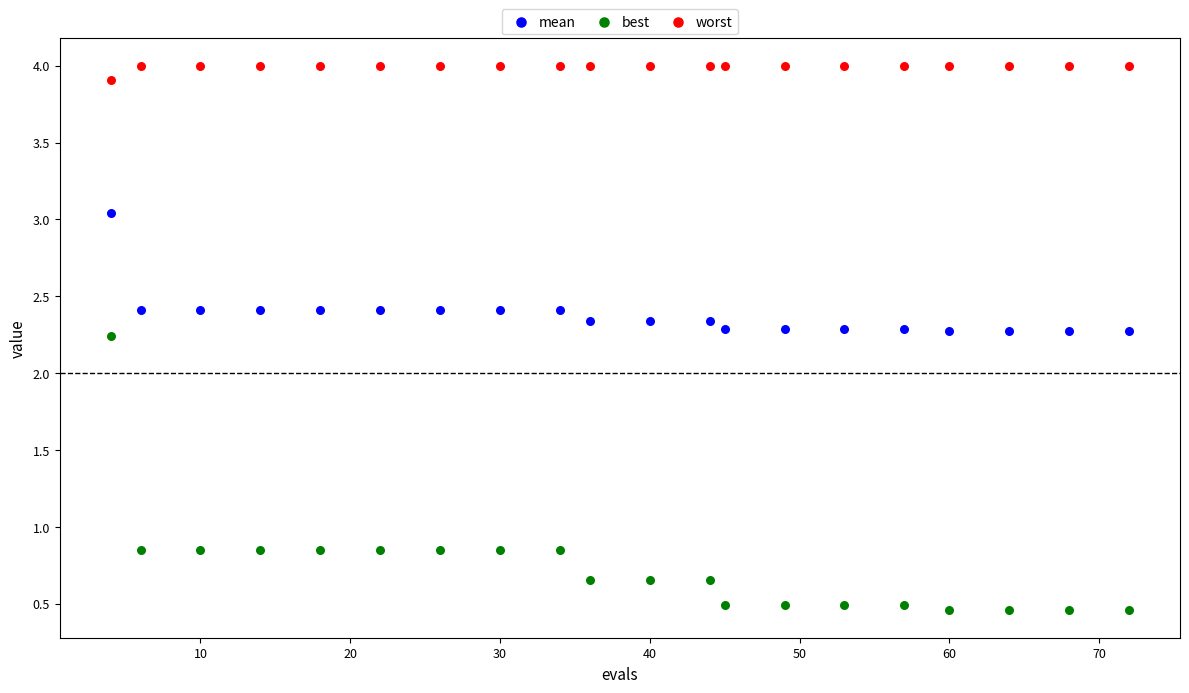

In the worst series, what Y value is closest to 3?

3.9